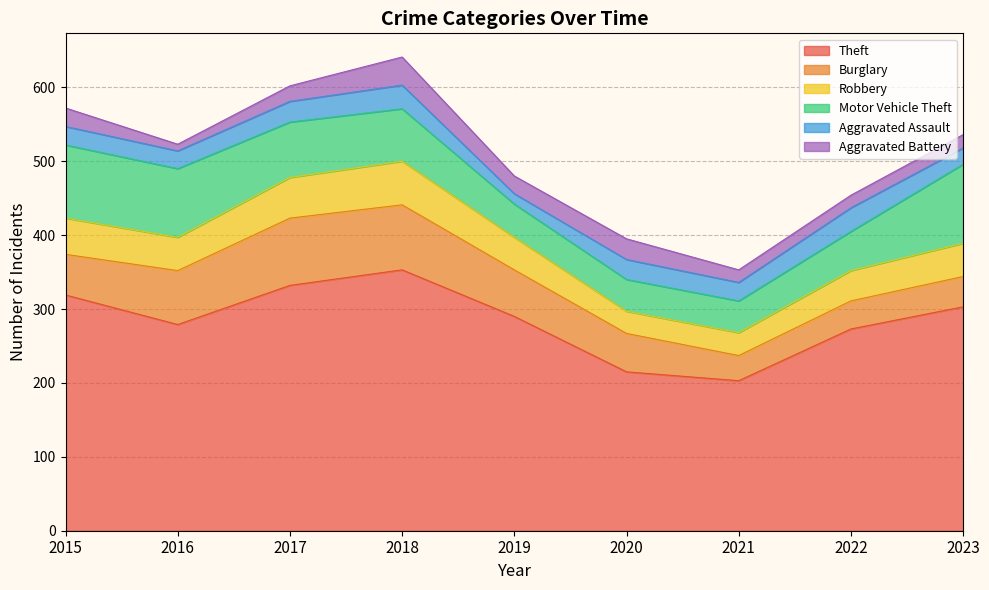

Reading left to right, list all the values displayed in this chart.

Theft: 2015=319	2016=279	2017=332	2018=353	2019=290	2020=215	2021=203	2022=273	2023=303
Burglary: 2015=55	2016=73	2017=91	2018=88	2019=63	2020=52	2021=34	2022=38	2023=41
Robbery: 2015=49	2016=45	2017=55	2018=59	2019=44	2020=30	2021=31	2022=41	2023=45
Motor Vehicle Theft: 2015=99	2016=93	2017=75	2018=71	2019=45	2020=43	2021=43	2022=53	2023=107
Aggravated Assault: 2015=25	2016=24	2017=28	2018=32	2019=14	2020=27	2021=25	2022=32	2023=22
Aggravated Battery: 2015=25	2016=9	2017=21	2018=38	2019=24	2020=28	2021=17	2022=17	2023=18